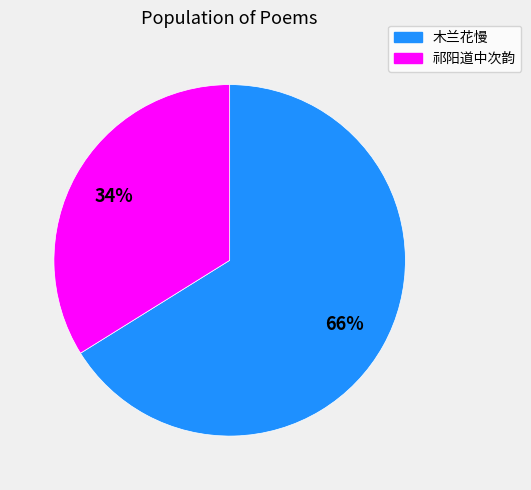

Count the number of slices in the pie.

2